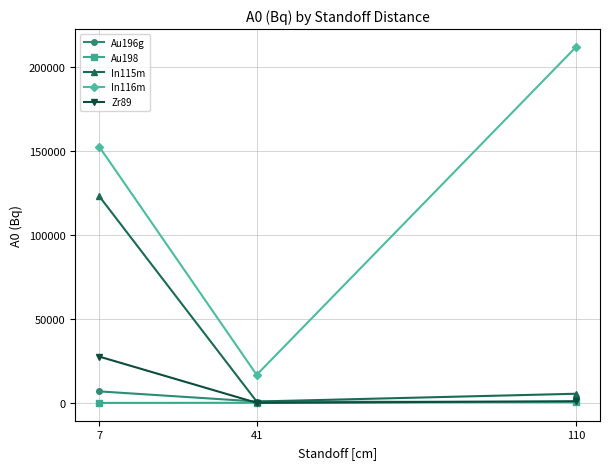

What are all the series names shown in the legend?

Au196g, Au198, In115m, In116m, Zr89